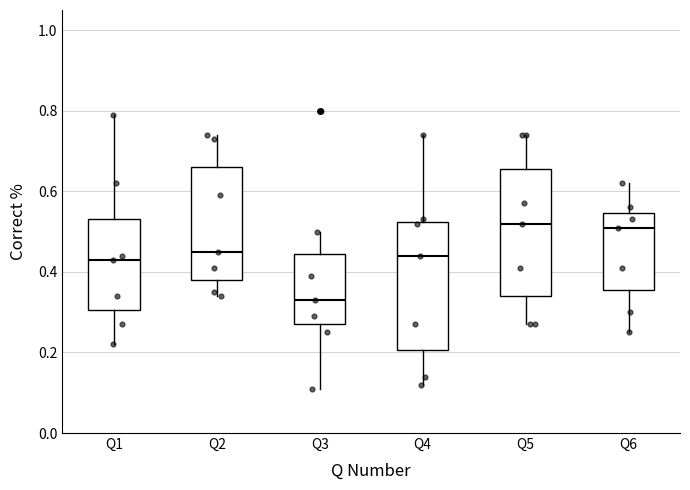

Reading left to right, read every box against the y-axis: the position of its median line, the range the box covers, and the ends of its whiskers. The values are not printed on the chart, so give them approximately, as read against the axis.

Q1: median 0.44, box 0.30 to 0.54, whiskers 0.22 to 0.80
Q2: median 0.46, box 0.38 to 0.66, whiskers 0.34 to 0.74
Q3: median 0.34, box 0.28 to 0.44, whiskers 0.12 to 0.50
Q4: median 0.44, box 0.20 to 0.52, whiskers 0.12 to 0.74
Q5: median 0.52, box 0.34 to 0.66, whiskers 0.28 to 0.74
Q6: median 0.52, box 0.36 to 0.54, whiskers 0.26 to 0.62